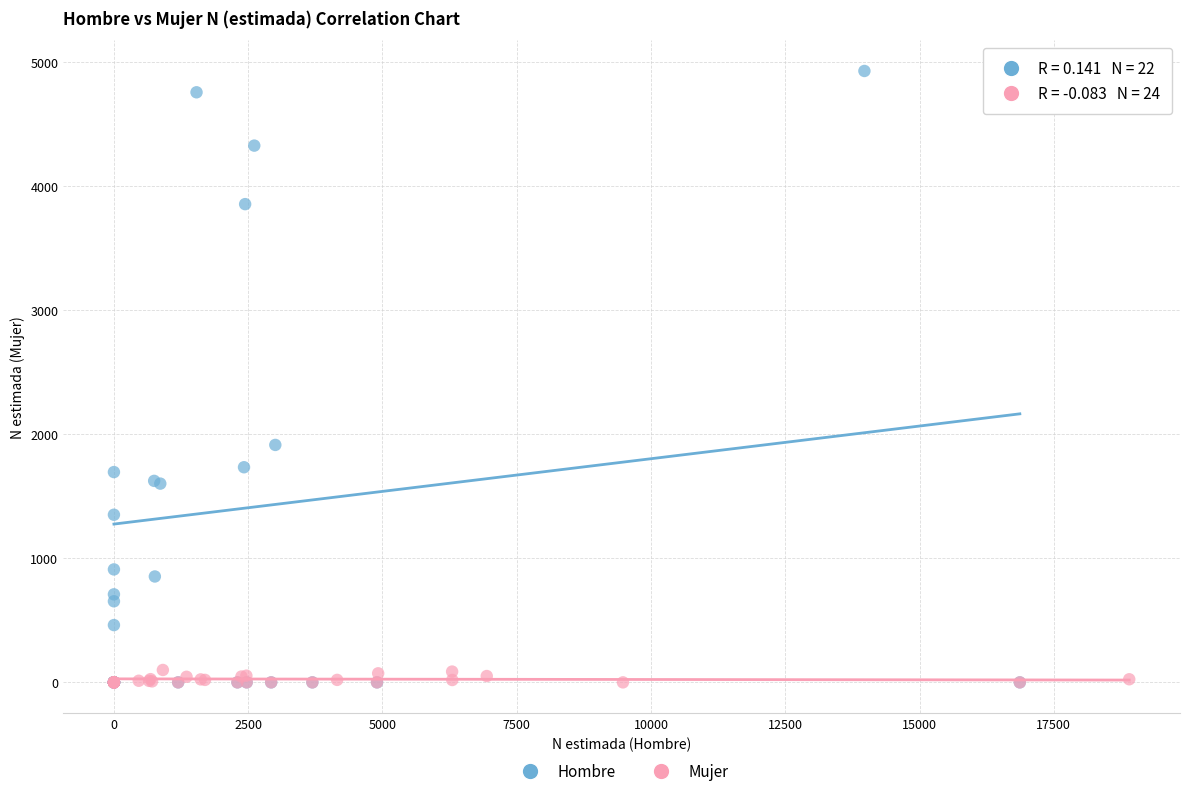

Which series has the largest Y range (max minus min)?

Hombre